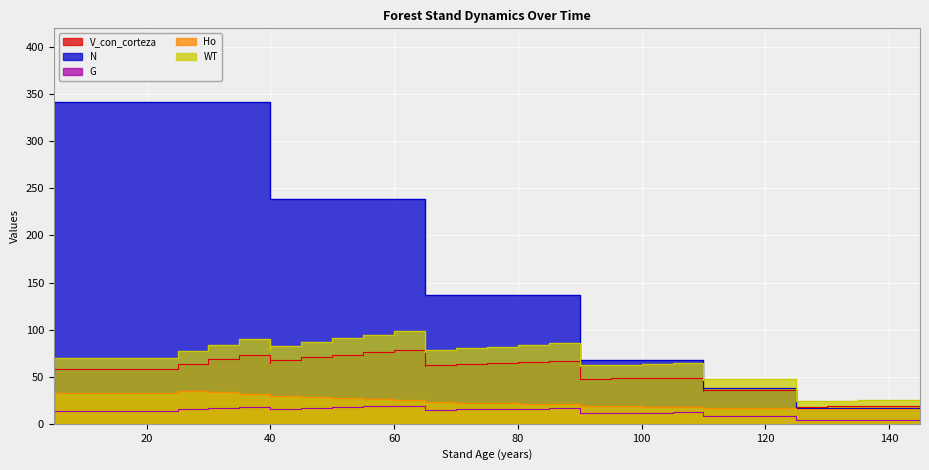

How many interior local peaks does the WT series have?

5